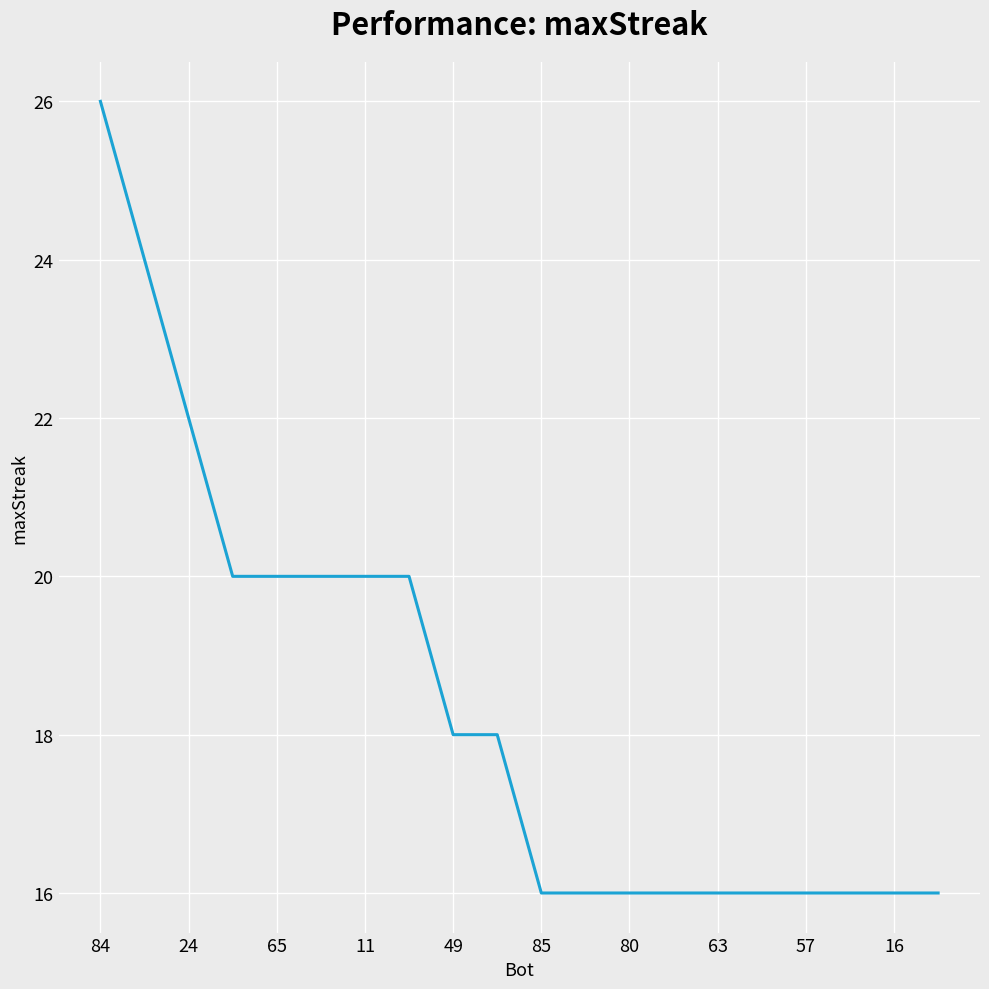

What is the difference between the maximum and minimum values?

10